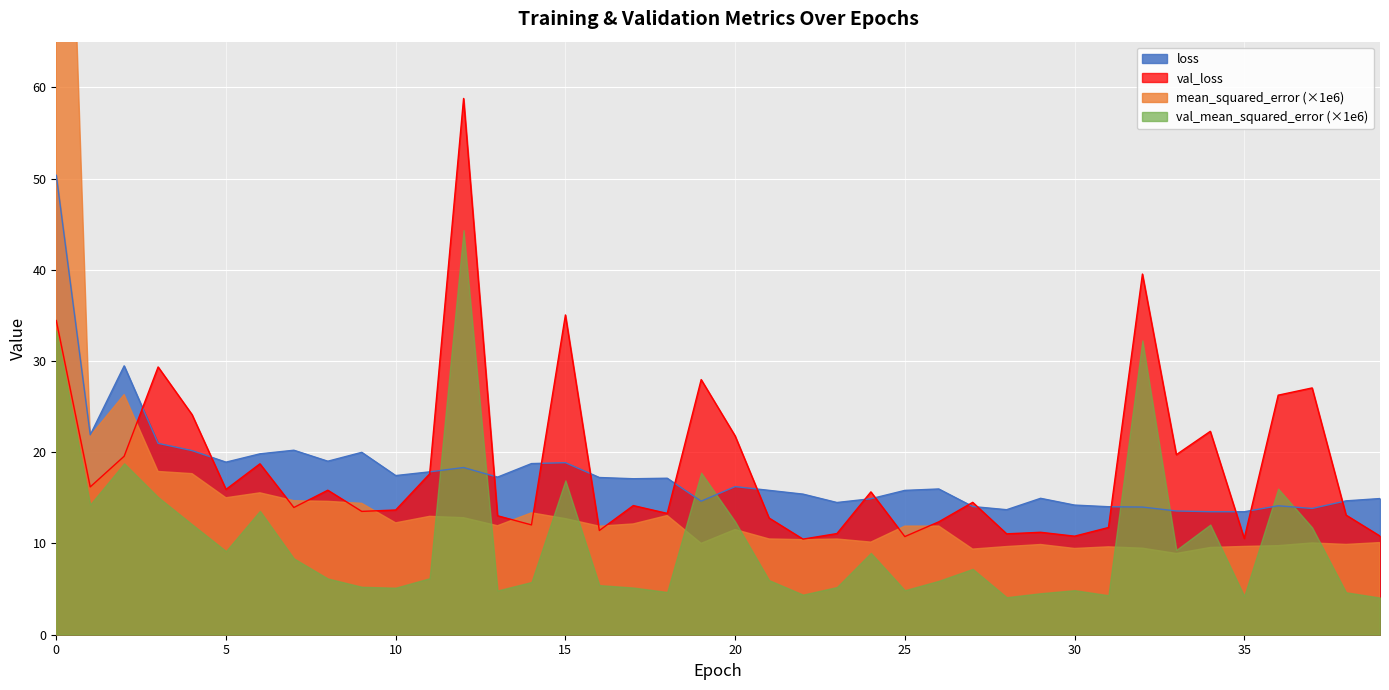

What is the approximate value of loss at 2?

29.5